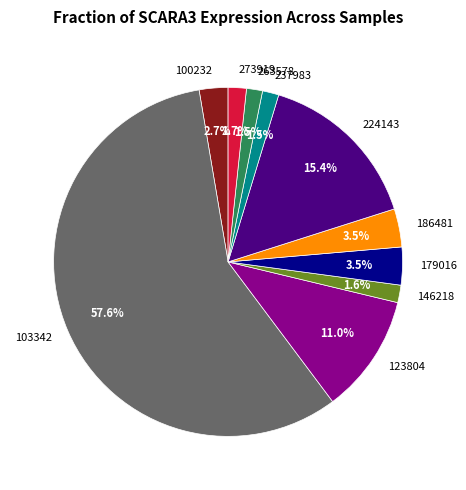

What is the largest slice in the pie chart?

103342